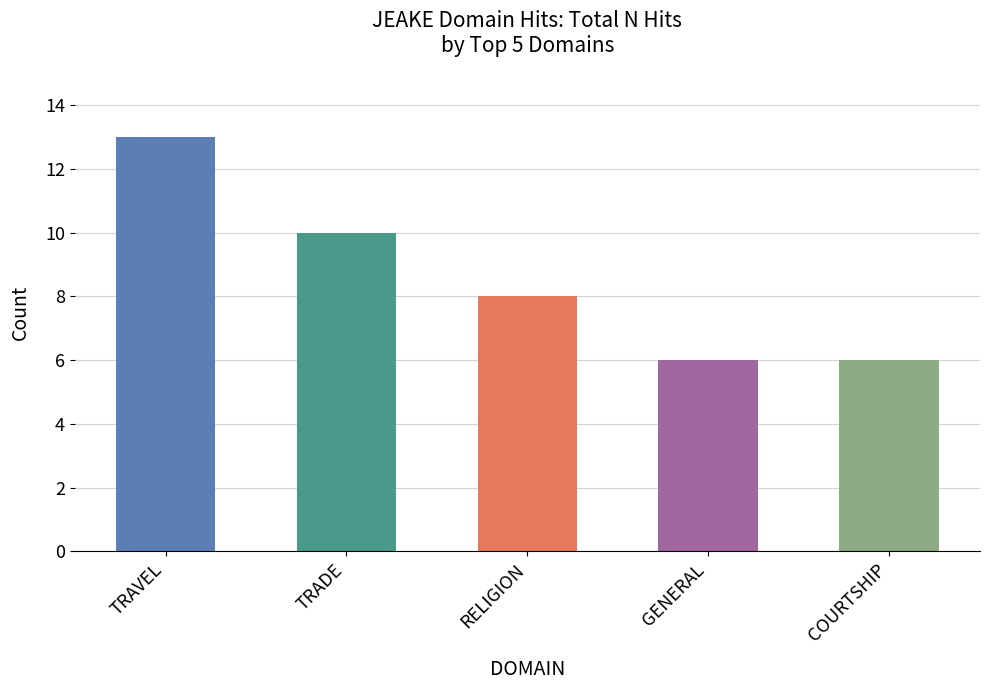

Does the chart contain any negative values?

No